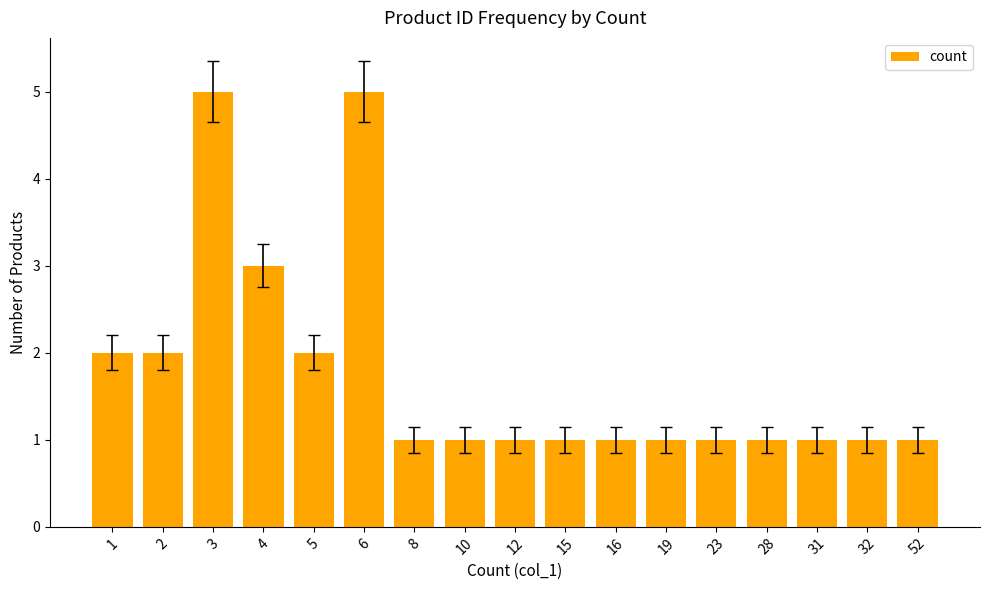

Reading right to left, extract all data points from this chart.

52=1	32=1	31=1	28=1	23=1	19=1	16=1	15=1	12=1	10=1	8=1	6=5	5=2	4=3	3=5	2=2	1=2